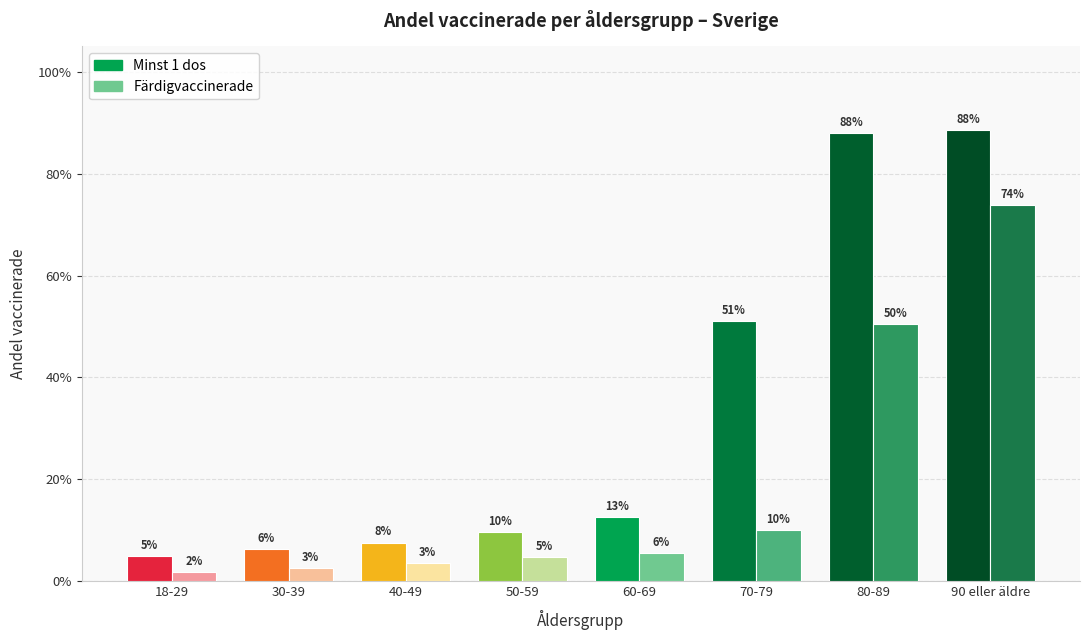

What is the difference between the Färdigvaccinerade values at 80-89 and 60-69?

0.4